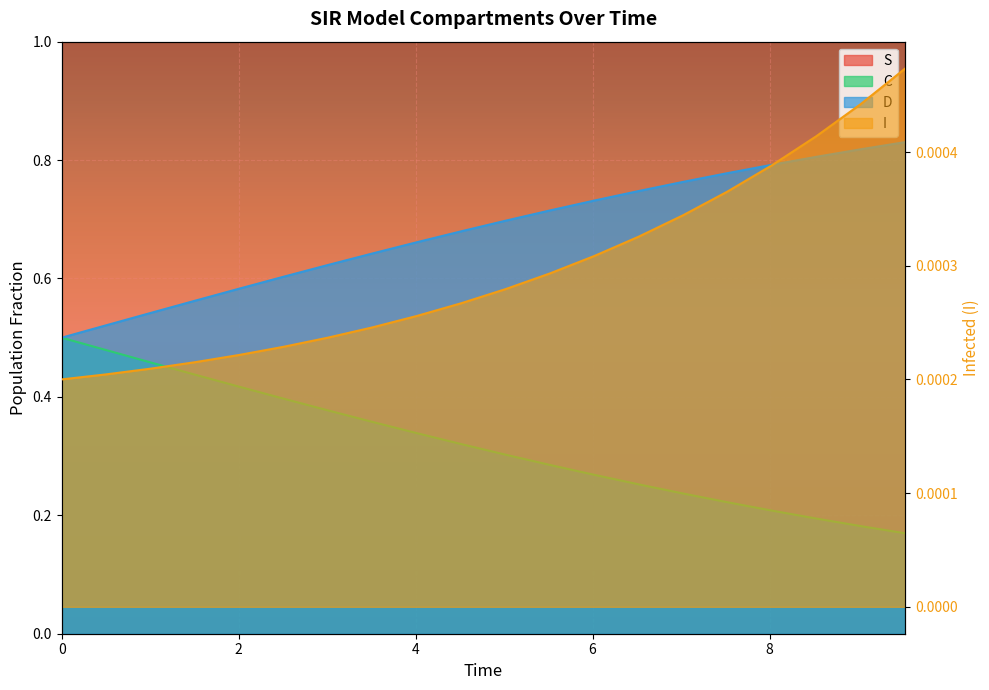

What is the sum of all C values?

6.4